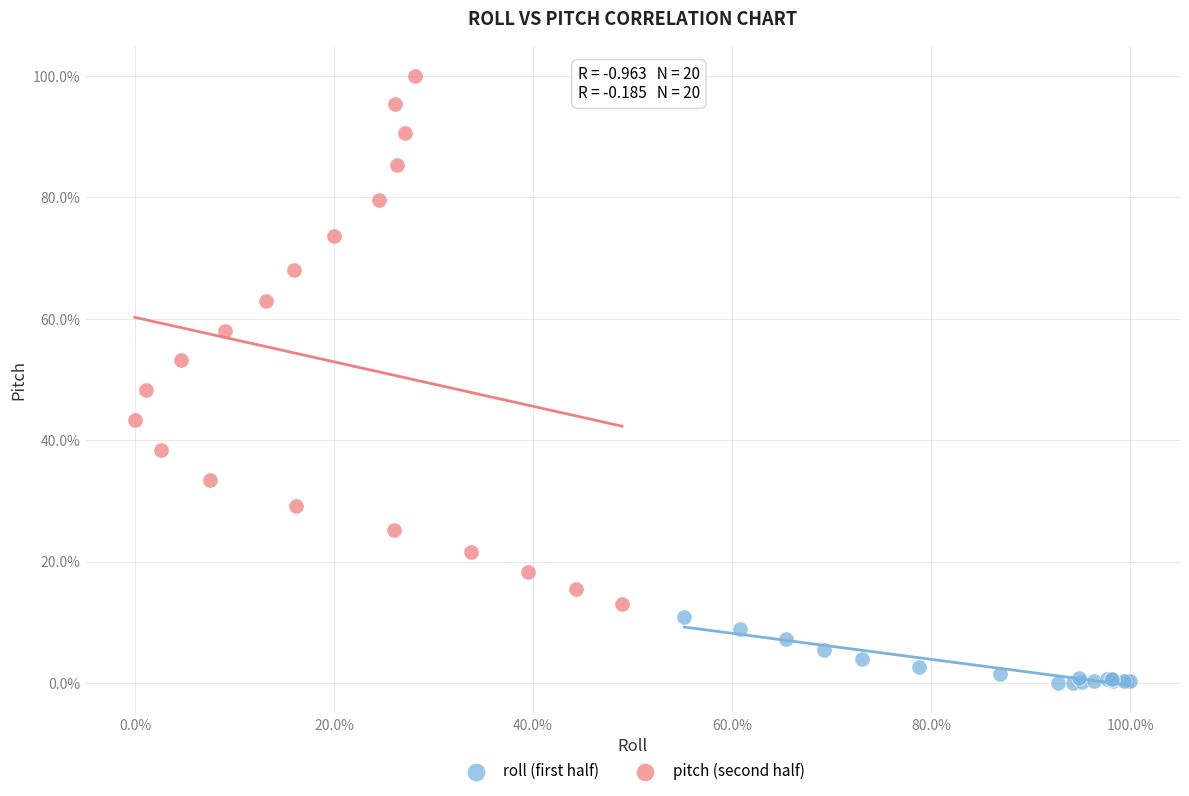

Which series contains the lowest Y value?

roll (first half)